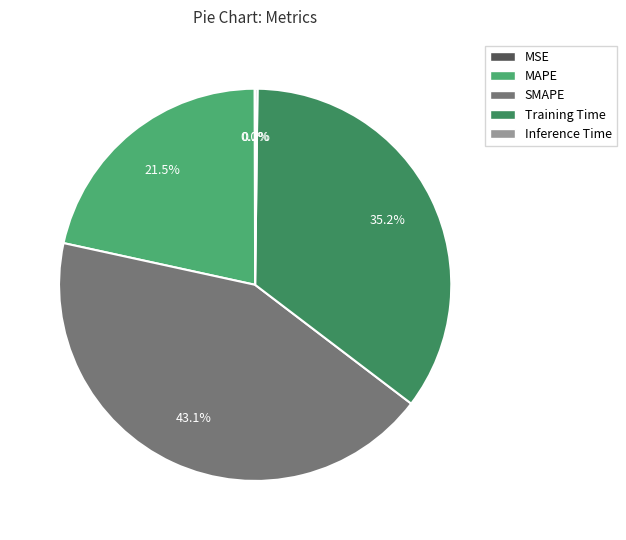

Is MAPE the majority of the pie?

No